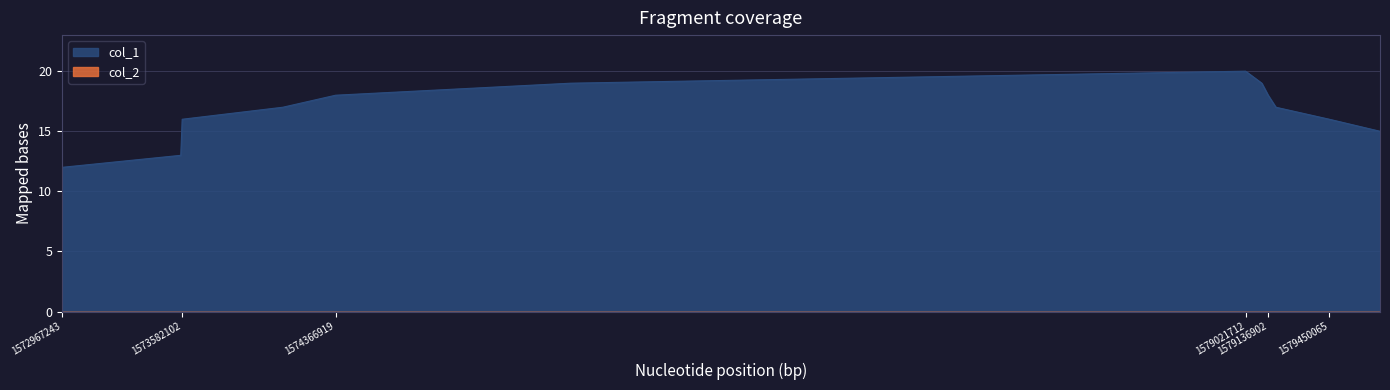

List the labels in order of value, largest first.

1579021712, 1575569384, 1579104493, 1574366919, 1579136902, 1574096903, 1579176615, 1573582102, 1579450065, 1579709250, 1573574882, 1572967243